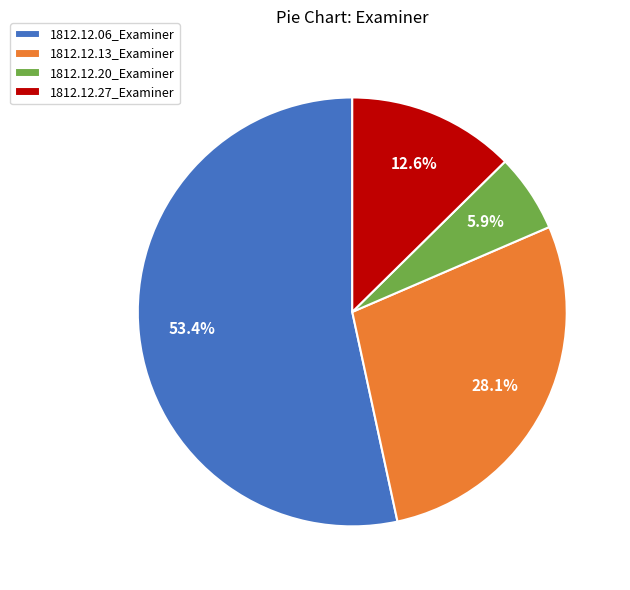

Is there a majority slice in this chart?

Yes